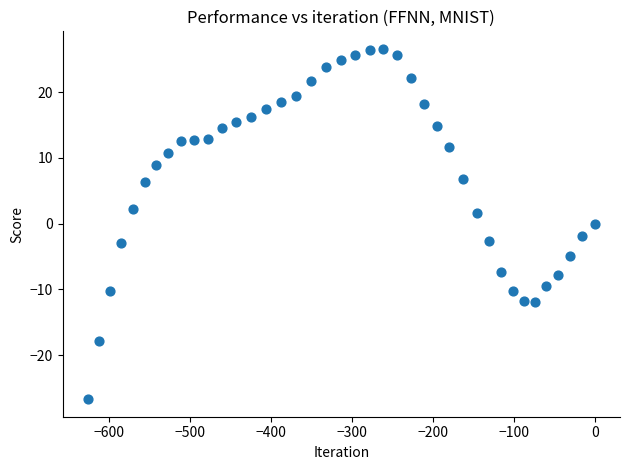

What is the range of X values (max minus min)?

626.3